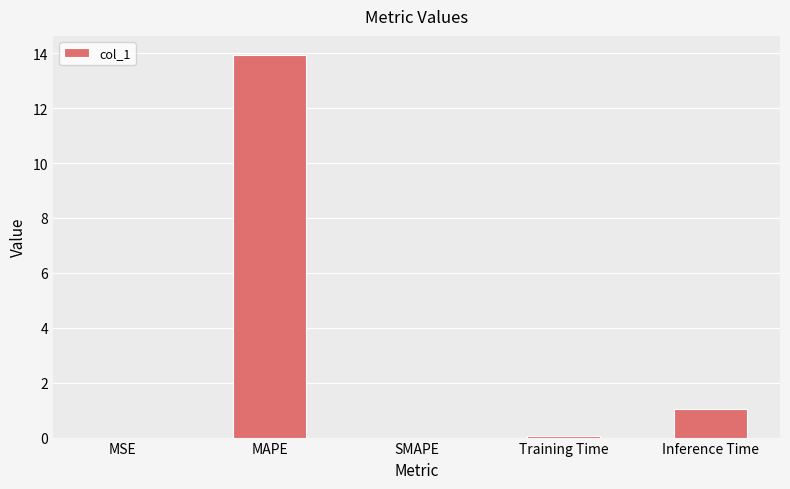

The chart shows a value of 1.0 at Inference Time. True or false?

True